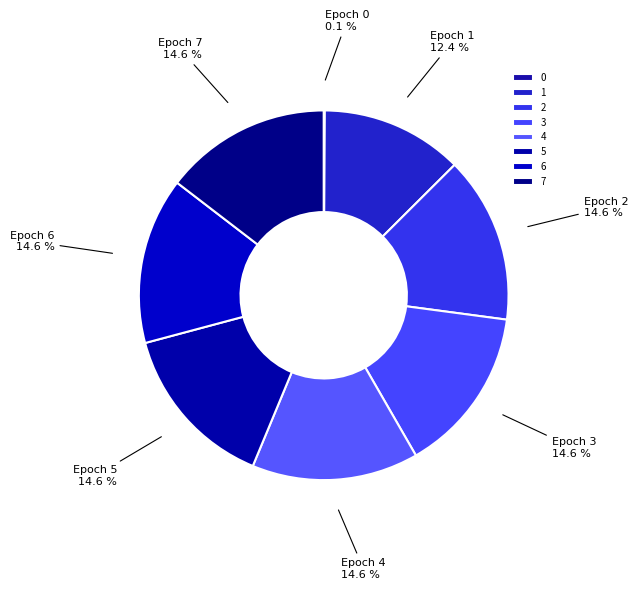

Which slice is the largest?

2